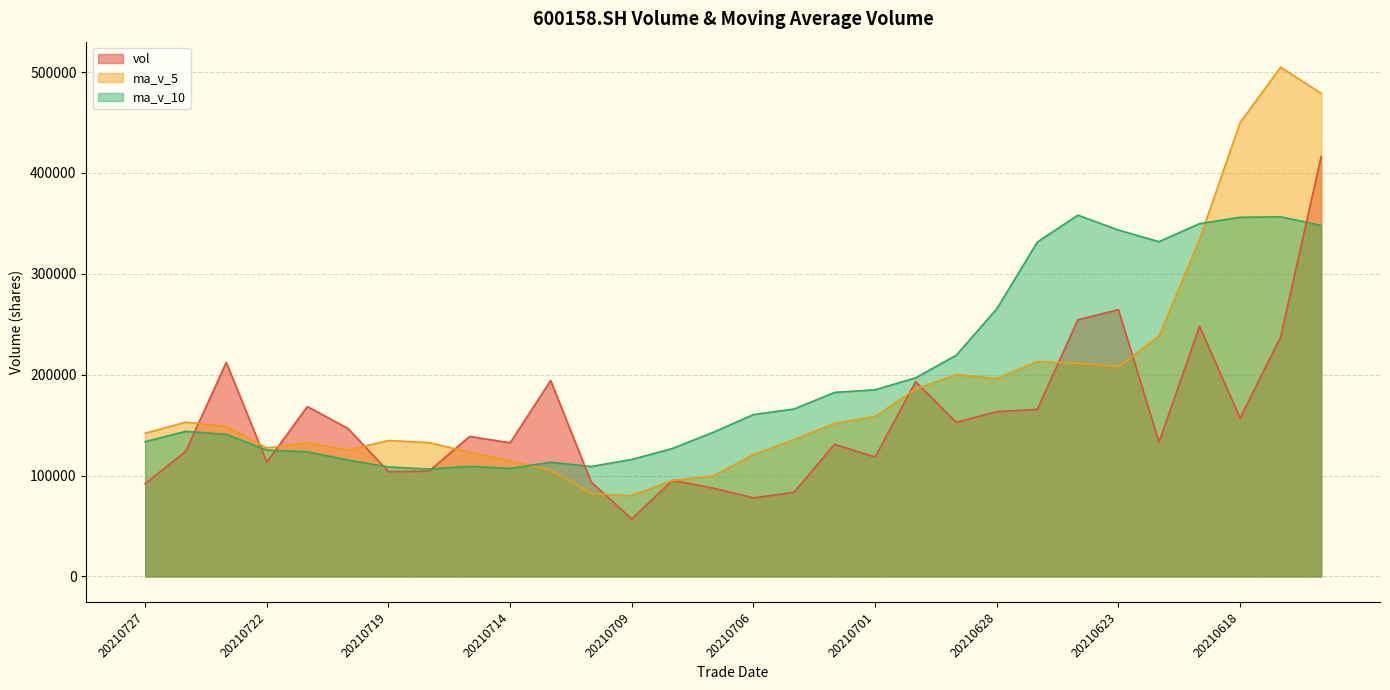

How many series are shown in this chart?

3